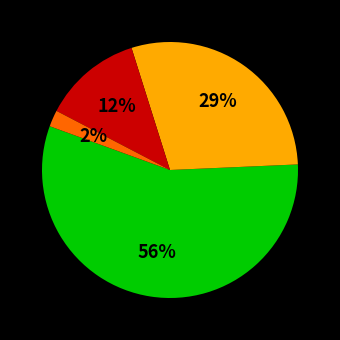

To the nearest percent, what is the average slice percentage?

25%